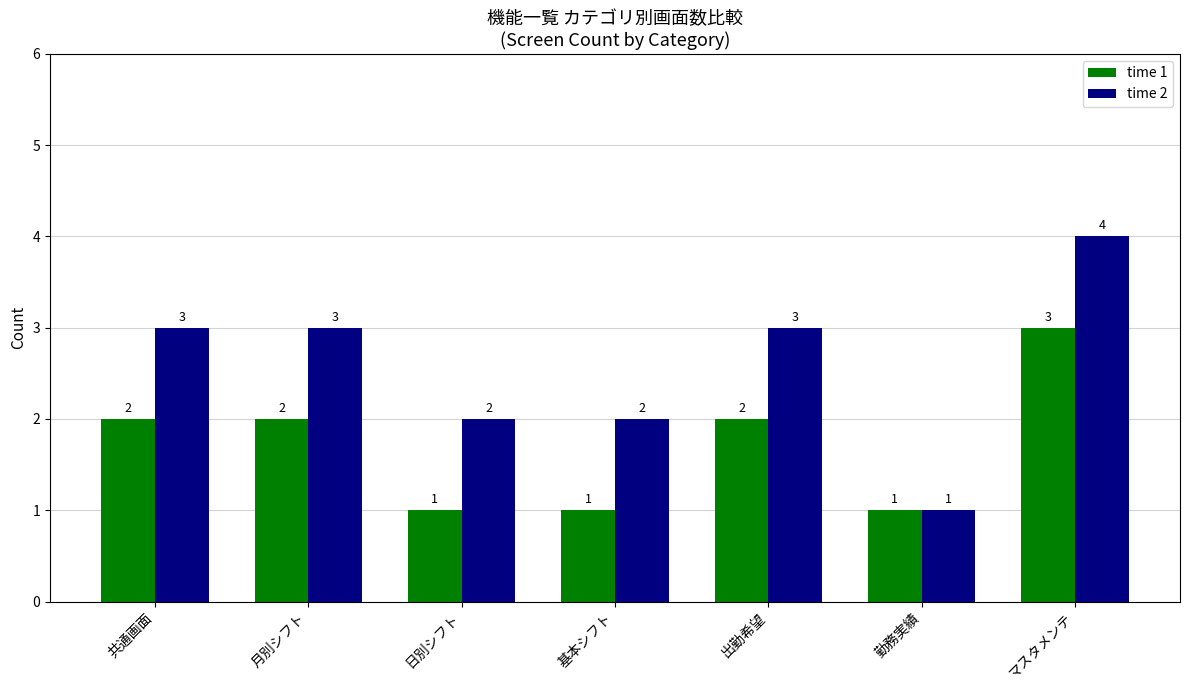

What is the value of the time 2 bar at the 6th from the left?

1